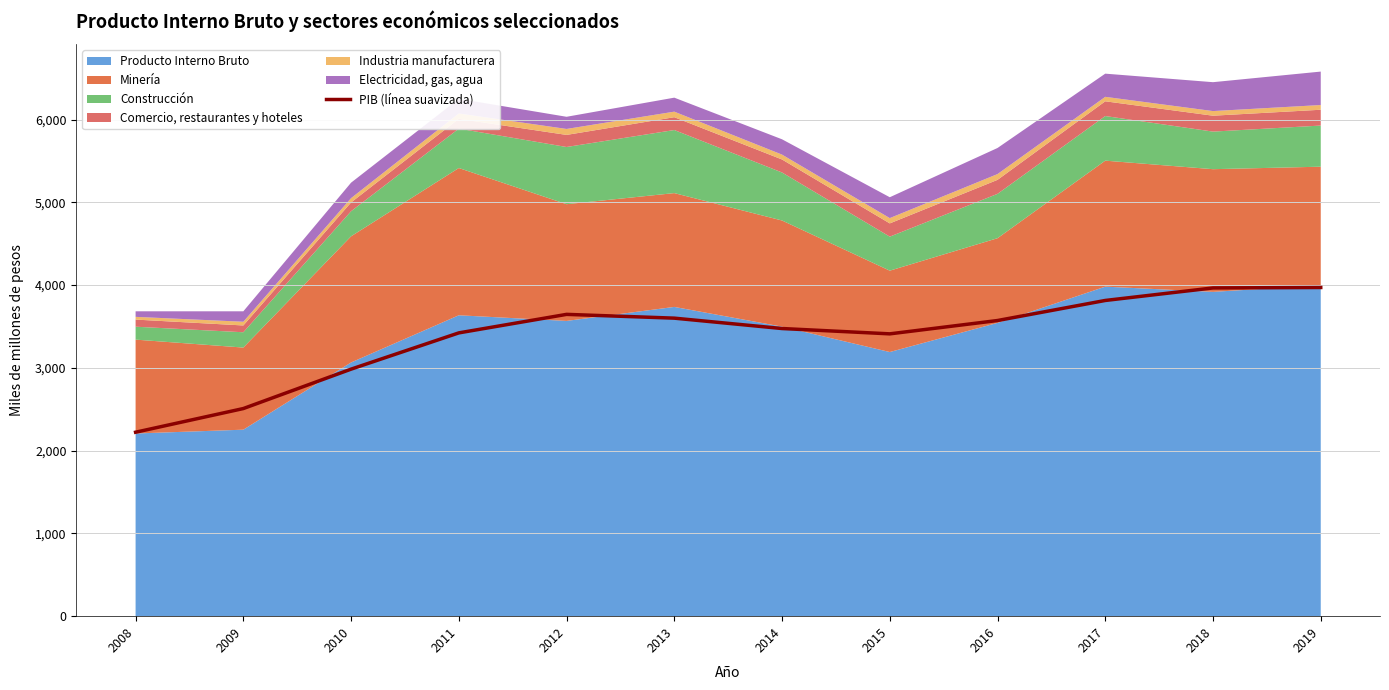

What is the value of the 2nd point from the left?

2508.3